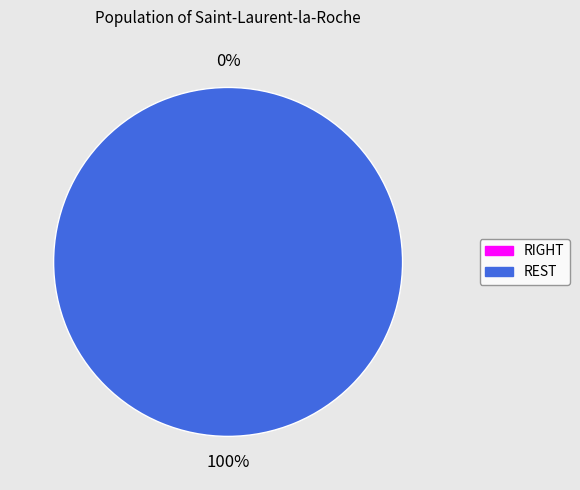

What is the largest slice in the pie chart?

REST